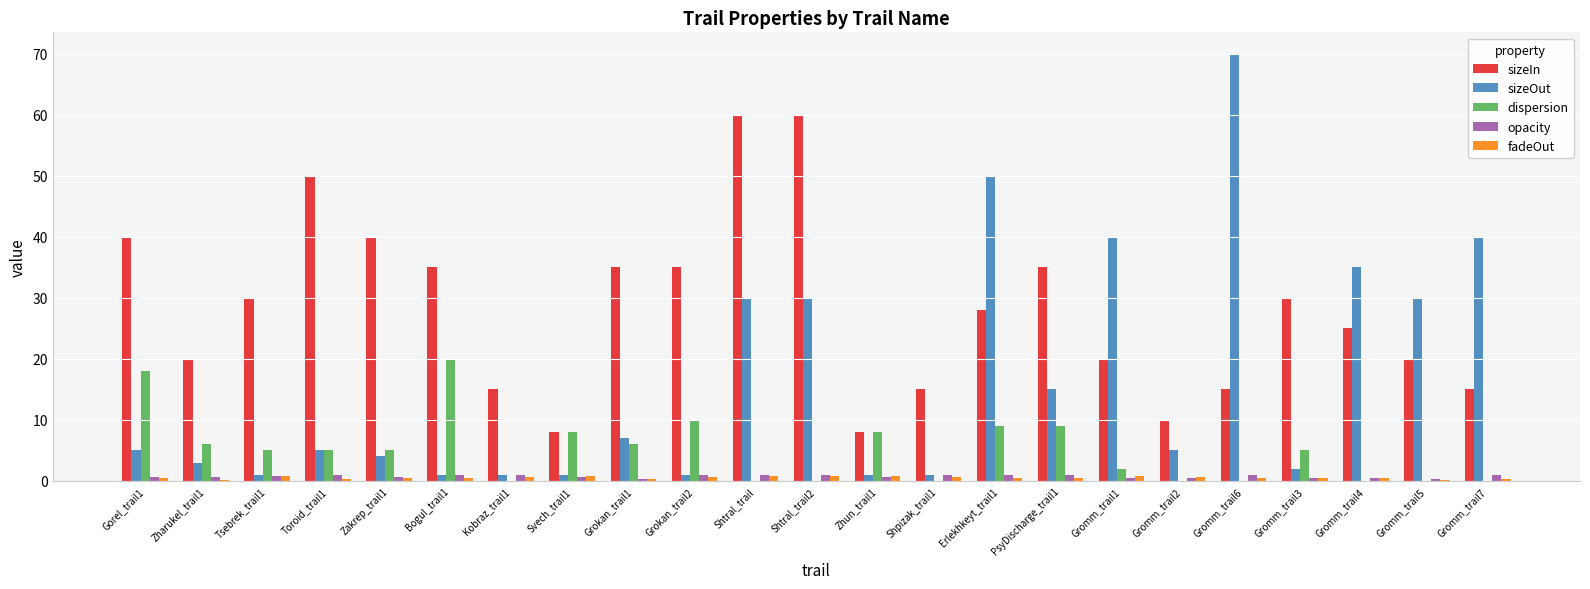

The value of sizeOut at Toroid_trail1 is 5.0. True or false?

True